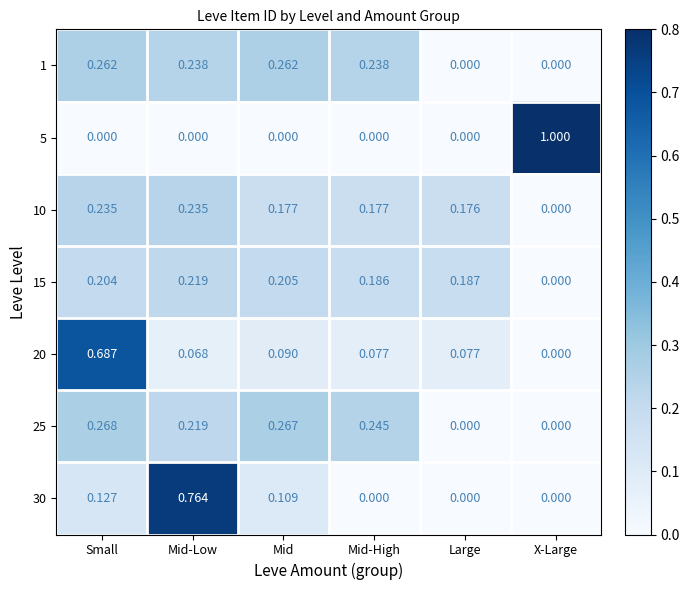

Rank the categories by 15 value from lowest to highest.

X-Large, Mid-High, Large, Small, Mid, Mid-Low